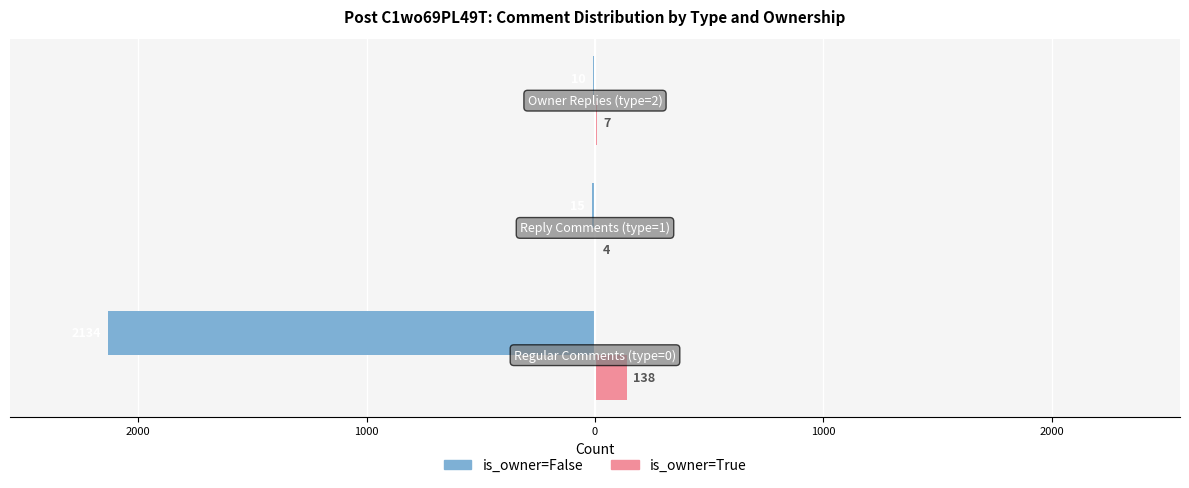

What are all the series names shown in the legend?

is_owner=False, is_owner=True